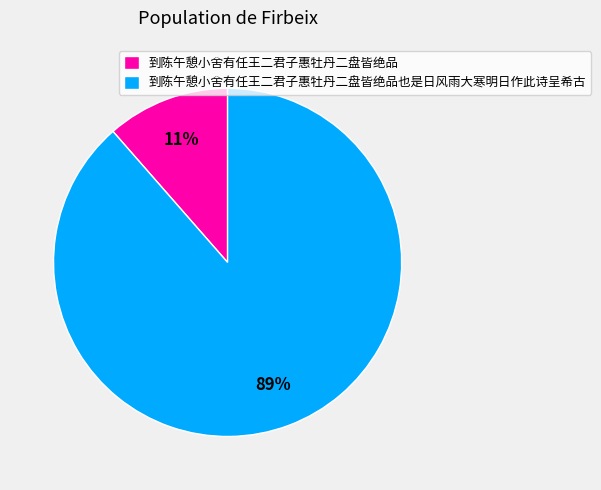

Between 到陈午憩小舍有任王二君子惠牡丹二盘皆绝品也是日风雨大寒明日作此诗呈希古 and 到陈午憩小舍有任王二君子惠牡丹二盘皆绝品, which is larger?

到陈午憩小舍有任王二君子惠牡丹二盘皆绝品也是日风雨大寒明日作此诗呈希古